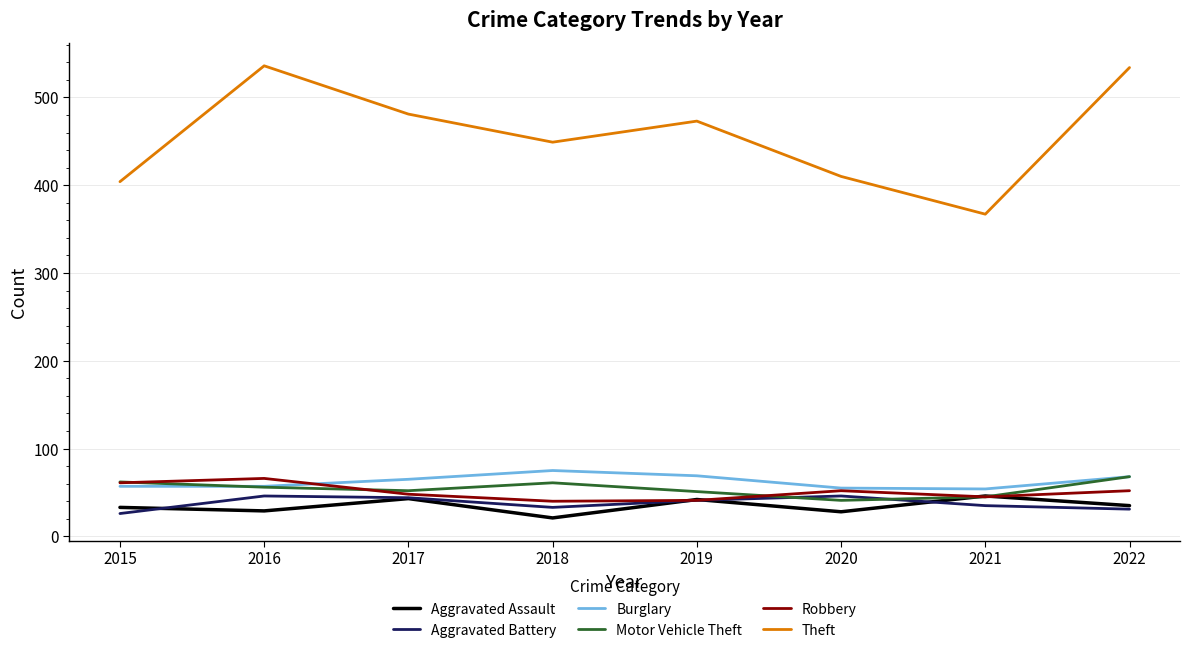

At how many categories does at least one series exceed 518?

2